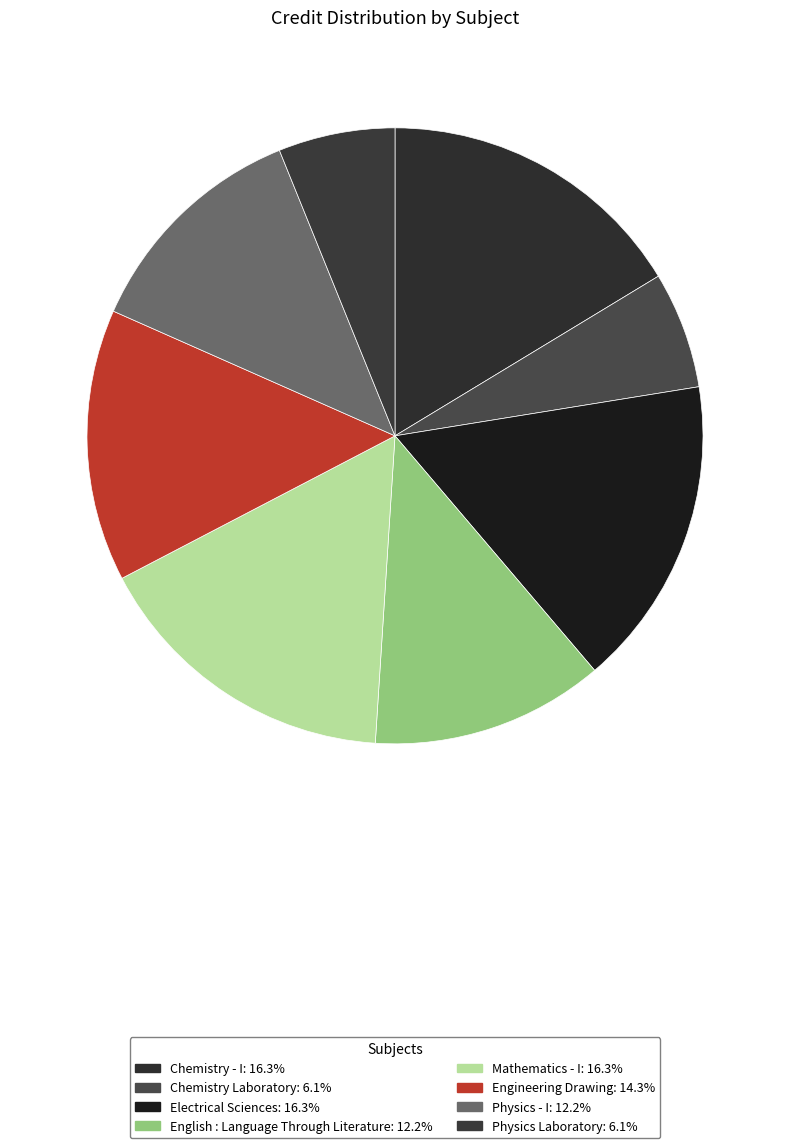

Count the number of slices in the pie.

8